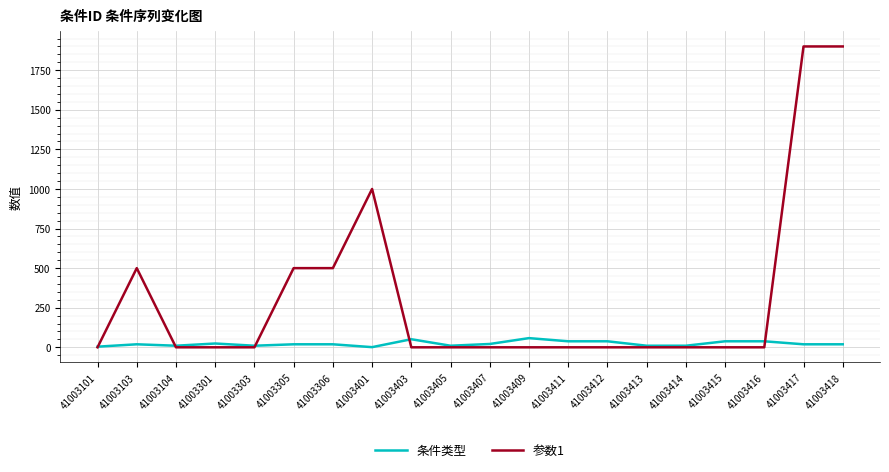

Which series has the widest spread of values?

参数1